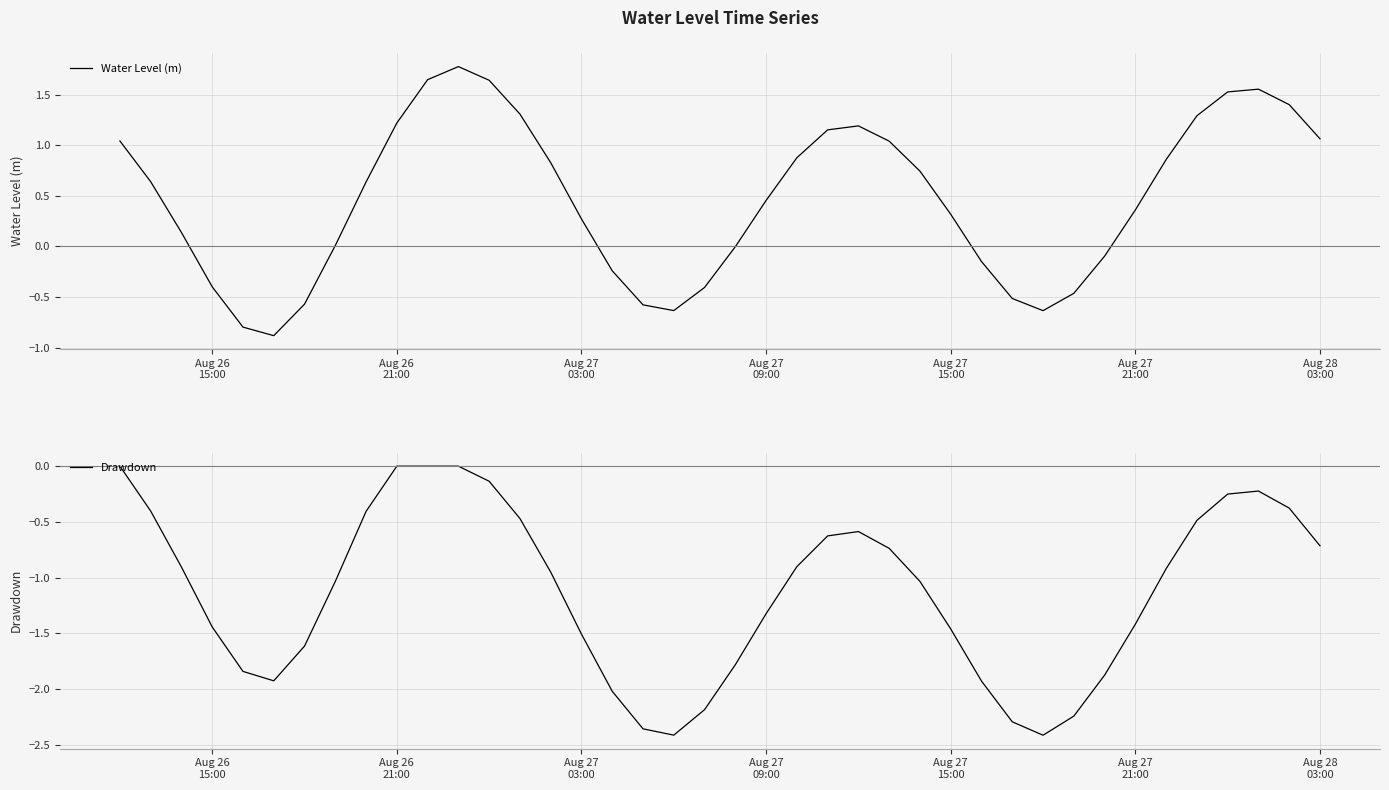

What is the lowest value of the Water Level (m) series?

-0.9